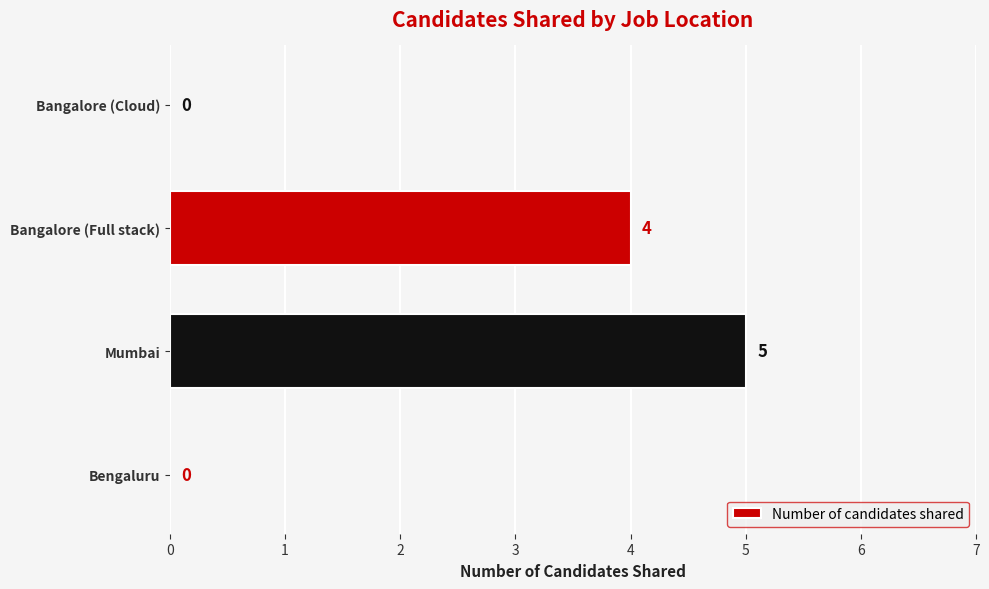

Is it true that the value at Bangalore (Cloud) is 0?

True